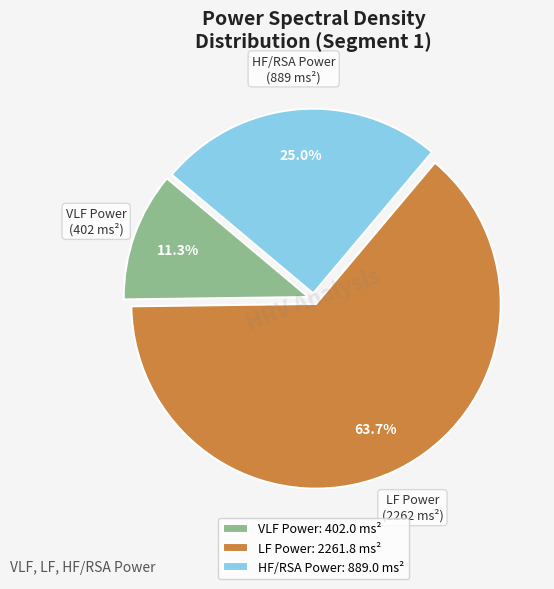

To the nearest percent, what is the combined percentage of VLF Power and LF Power?

75%